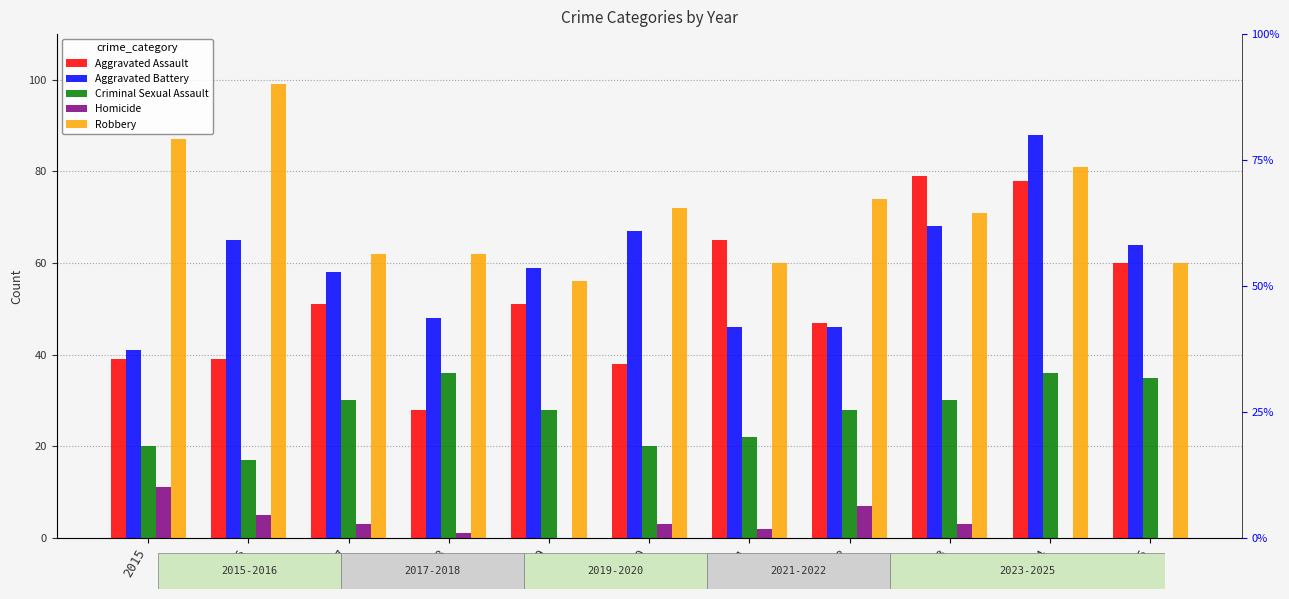

True or false: Aggravated Battery has a value of 41 at 2015.

True